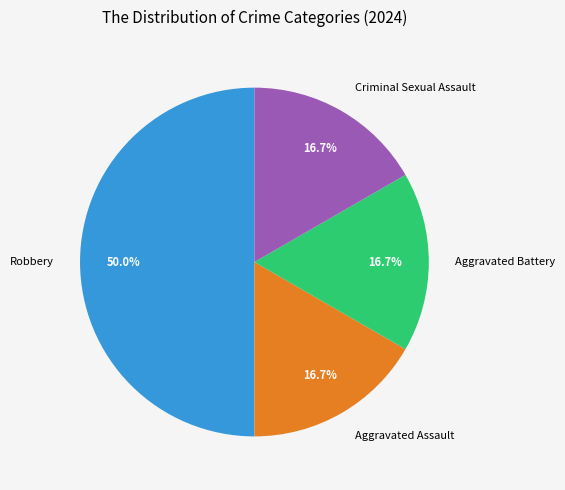

How many segments does this pie chart have?

4